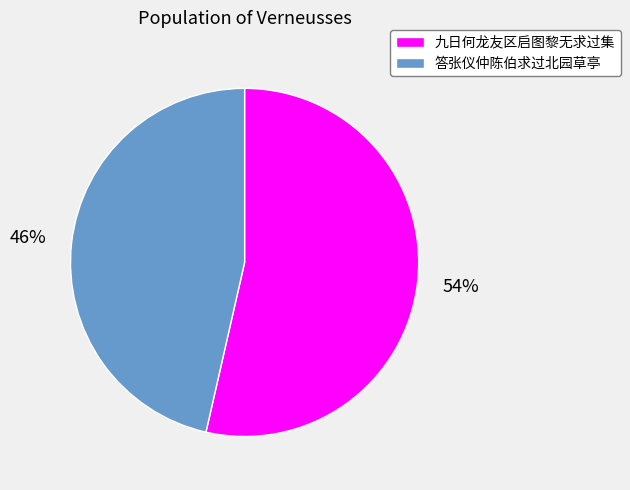

What is the smallest slice in the pie chart?

答张仪仲陈伯求过北园草亭